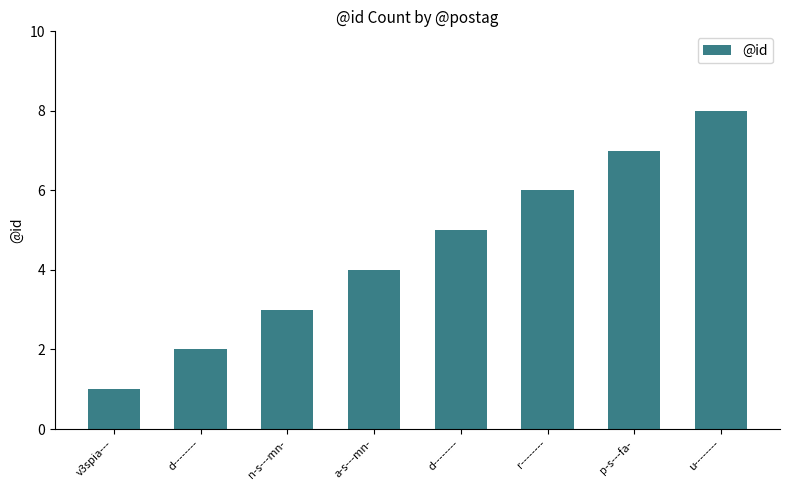

Reading left to right, list all the values displayed in this chart.

v3spia---=1	d--------=2	n-s---mn-=3	a-s---mn-=4	d--------=5	r--------=6	p-s---fa-=7	u--------=8